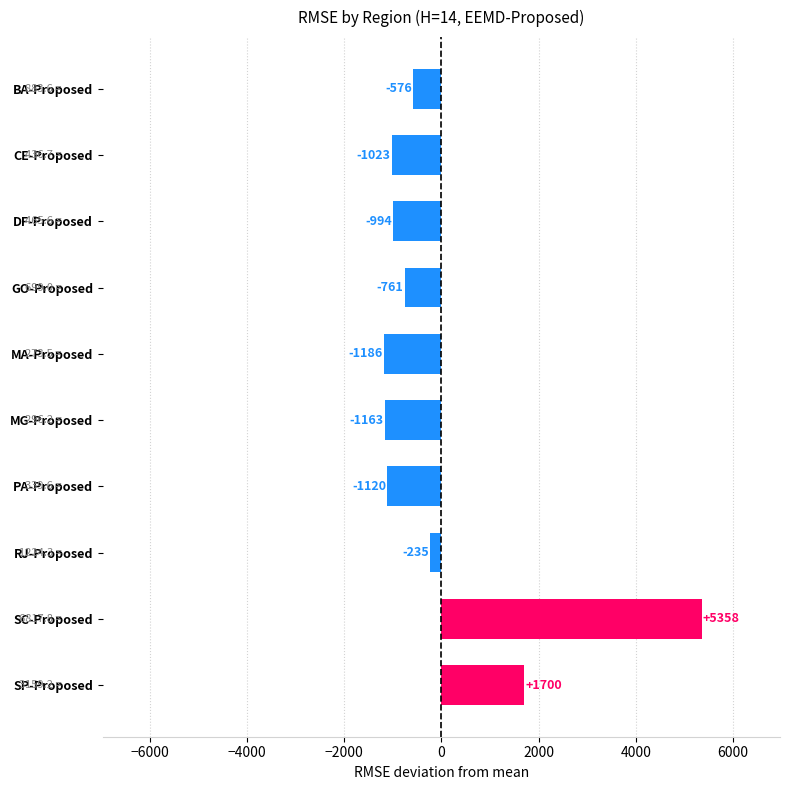

What is the sum of the values at MA-Proposed and DF-Proposed?

-2180.0